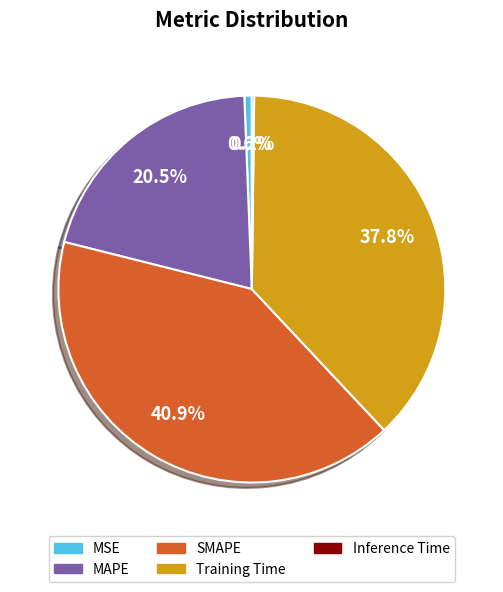

To the nearest percent, what is the average slice percentage?

20%